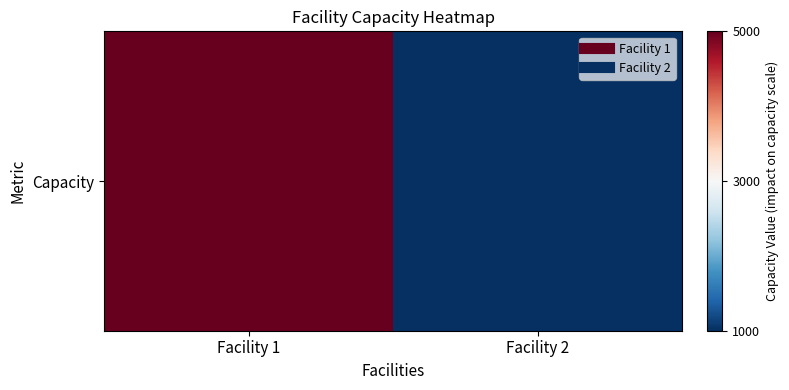

Which label corresponds to the smallest value in the chart?

Facility 2